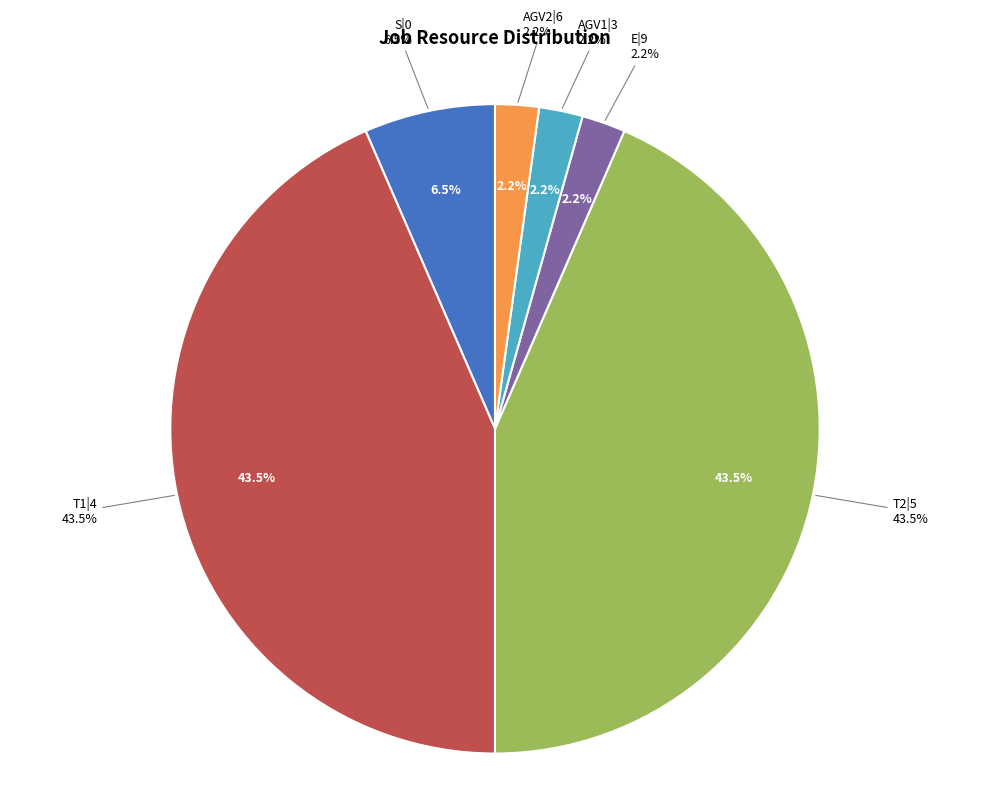

What percentage do E|9 and S|0 together represent?

8.7%